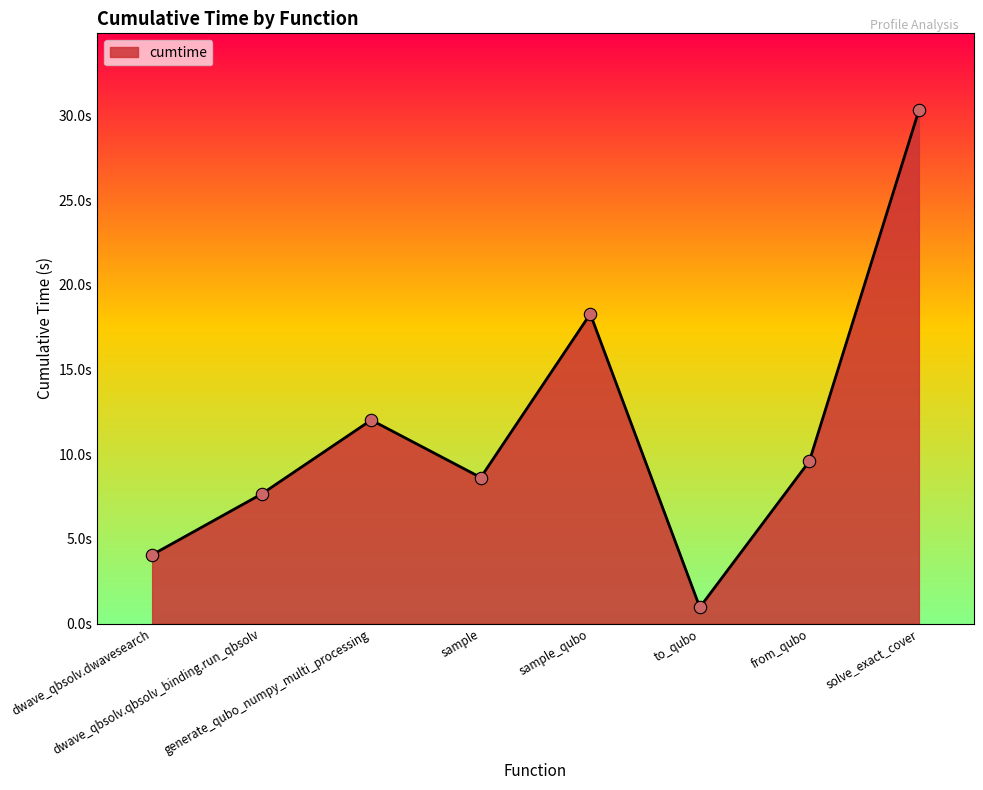

Is this an area chart (filled region under the line)?

Yes